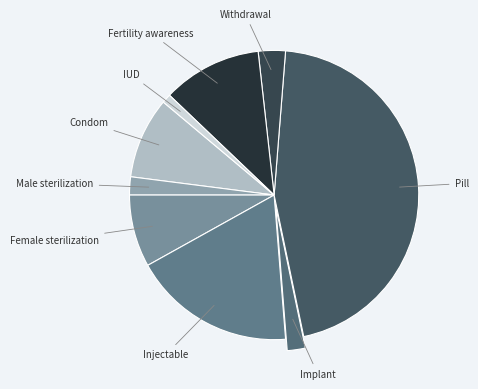

Do IUD and Implant together represent more than half of the pie?

No